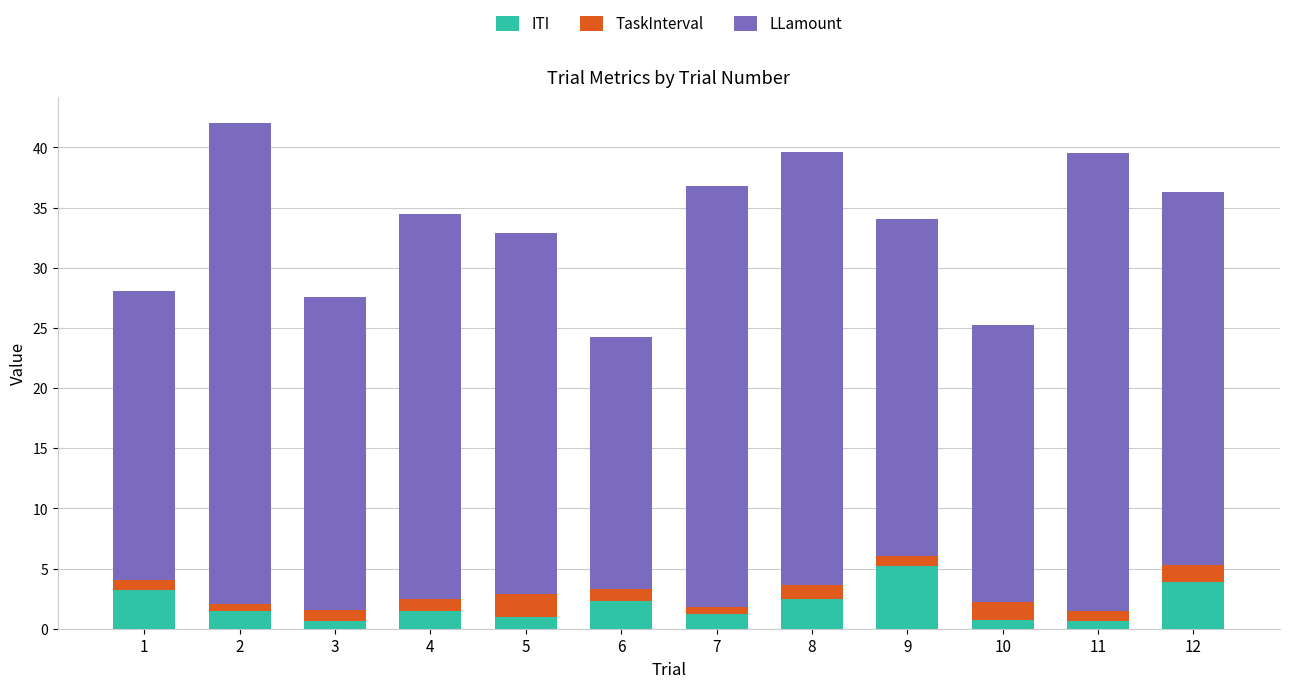

The ITI series shows 2.5 at 8. True or false?

True